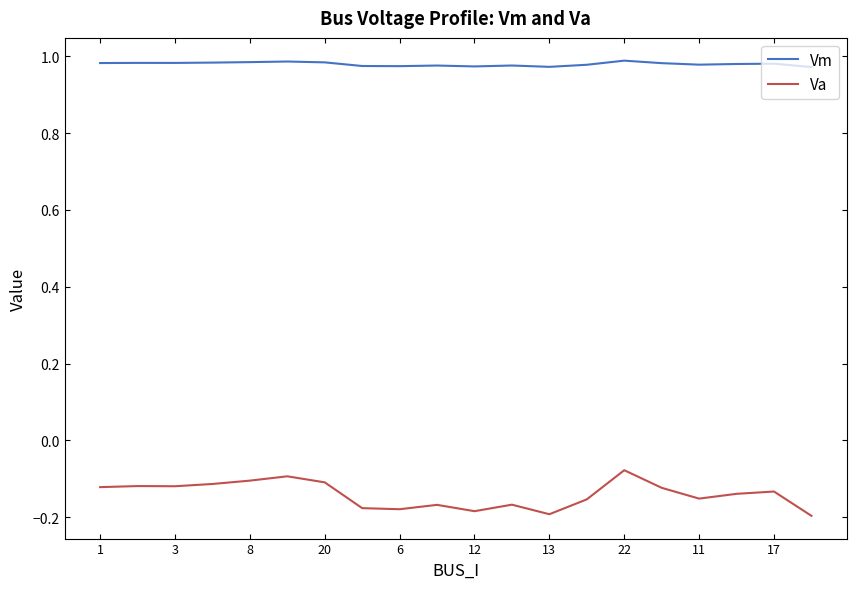

In Va, how many points are lower than both neighbors (excluding endpoints)?

5